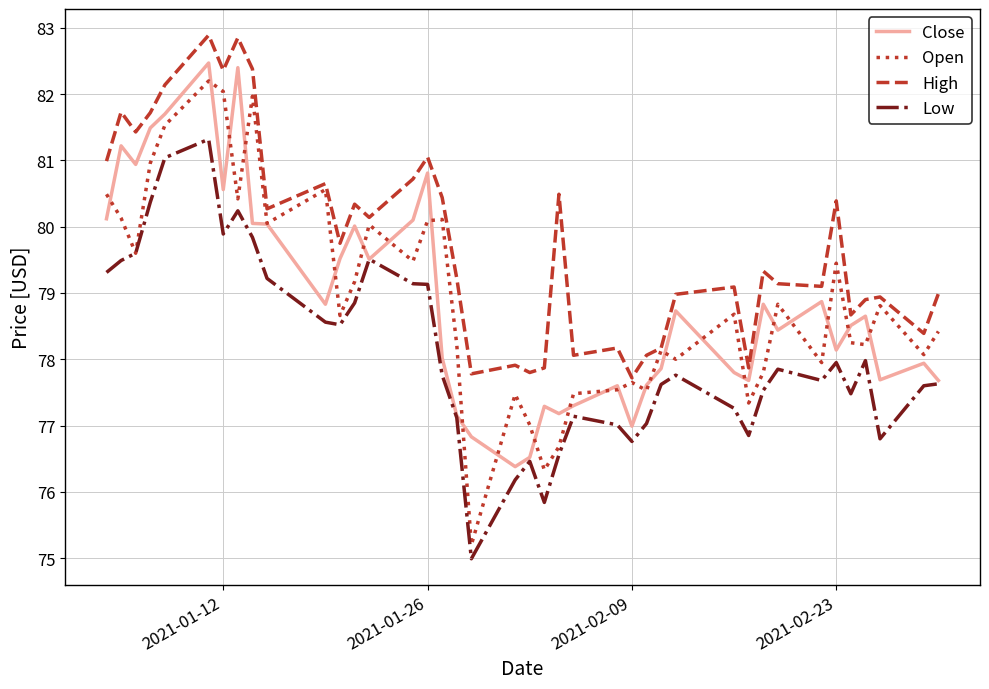

Which series has the largest range (max minus min)?

Open